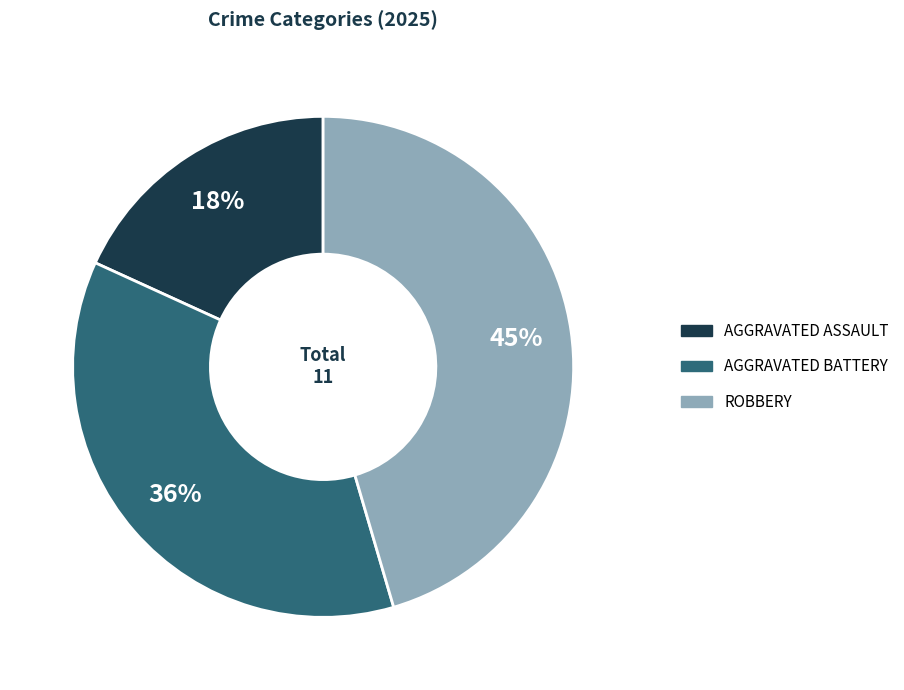

To the nearest percent, what is the difference between the largest and smallest slice percentages?

27%